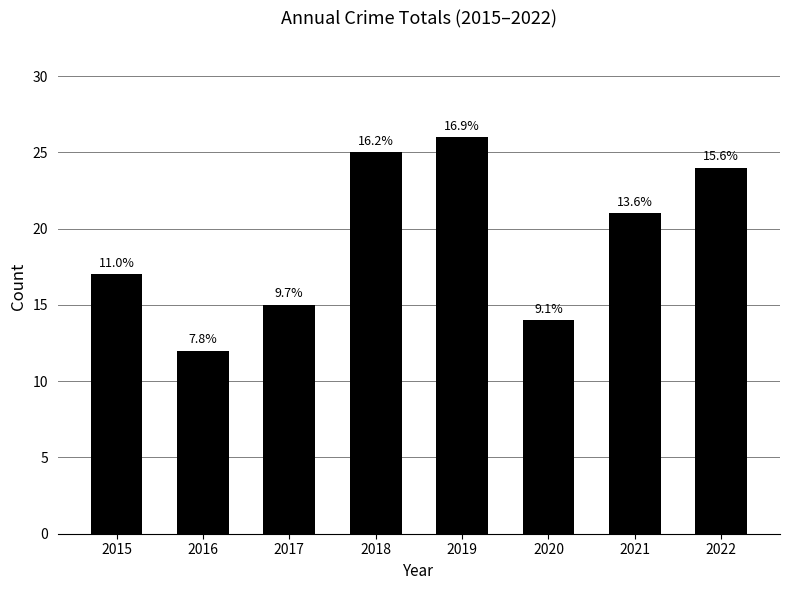

What is the ratio of the value at 2017 to the value at 2018?

0.6